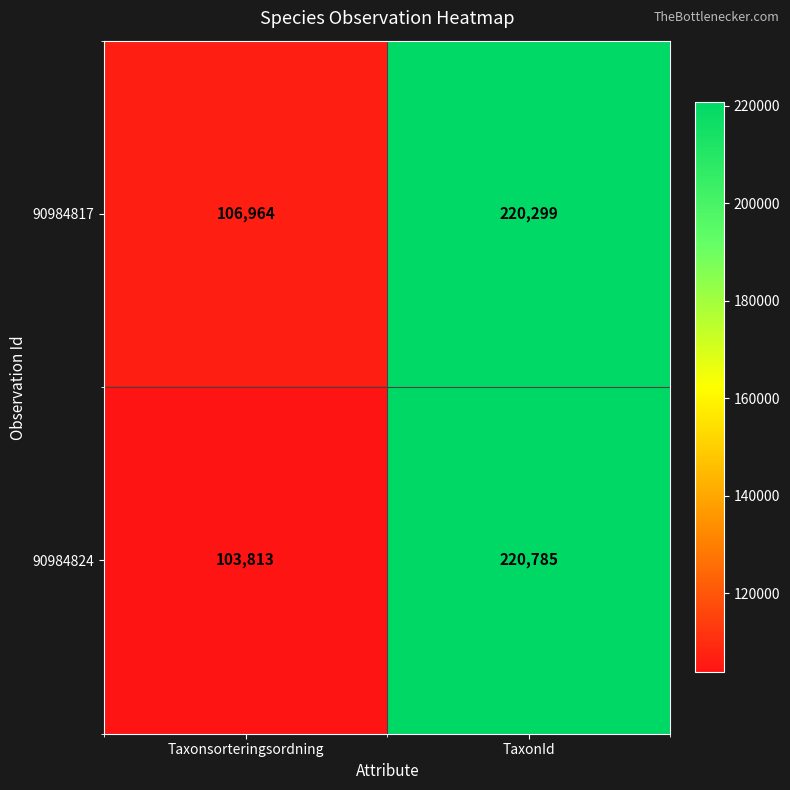

Count the number of categories in the chart.

2